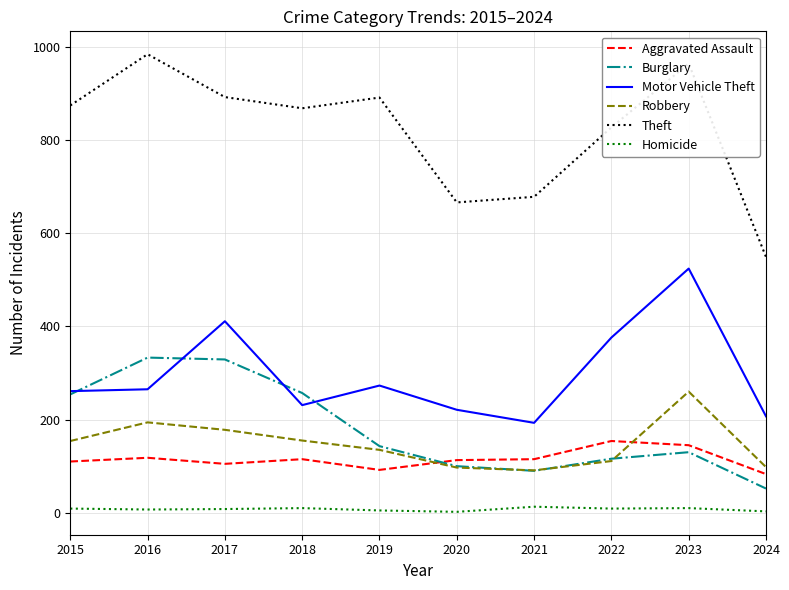

True or false: Motor Vehicle Theft and Aggravated Assault intersect in this chart.

False